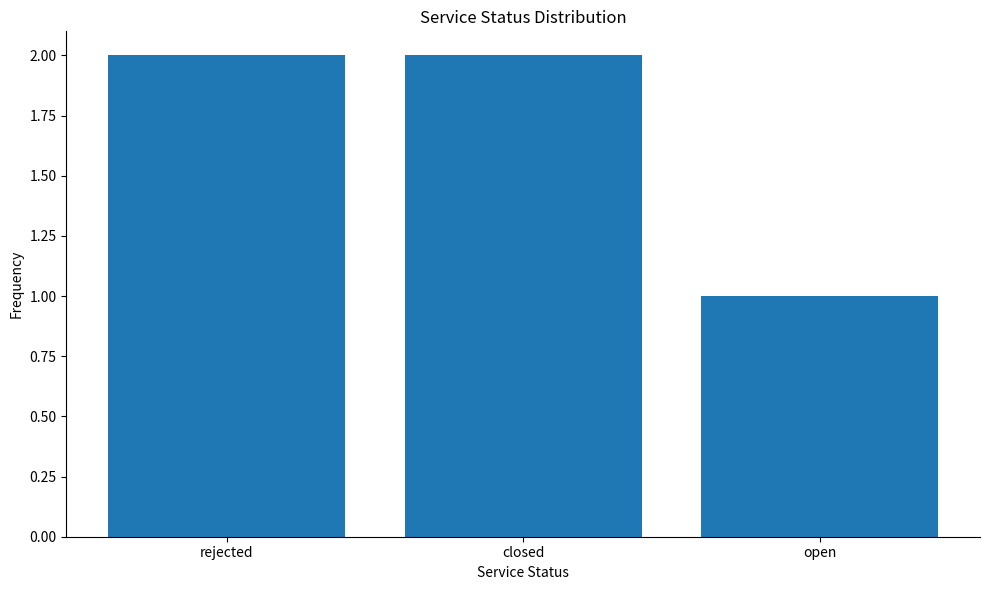

What is the ratio of the value at open to the value at rejected?

0.5